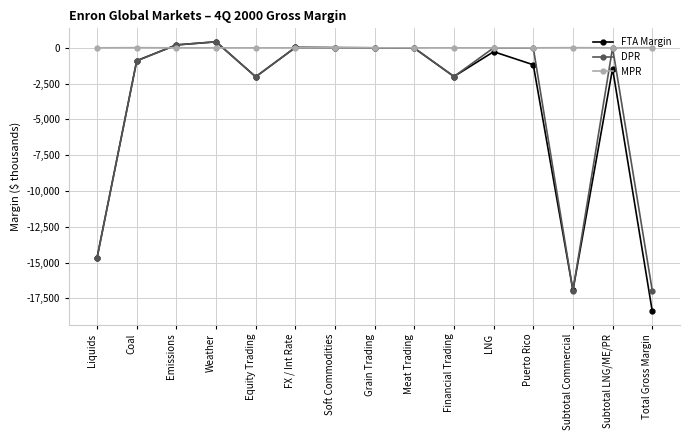

What is the greatest value displayed?

421.3